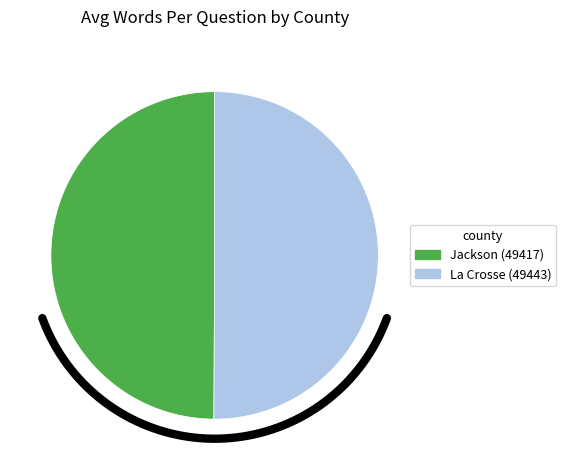

Is Jackson (49417) the majority of the pie?

No